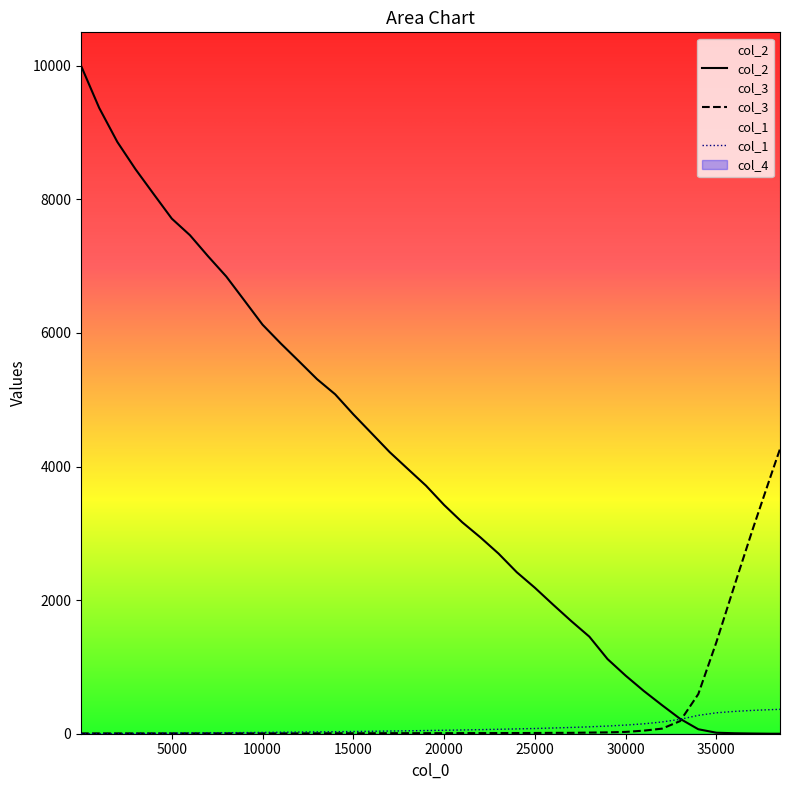

At how many categories does at least one series exceed 3029?

25